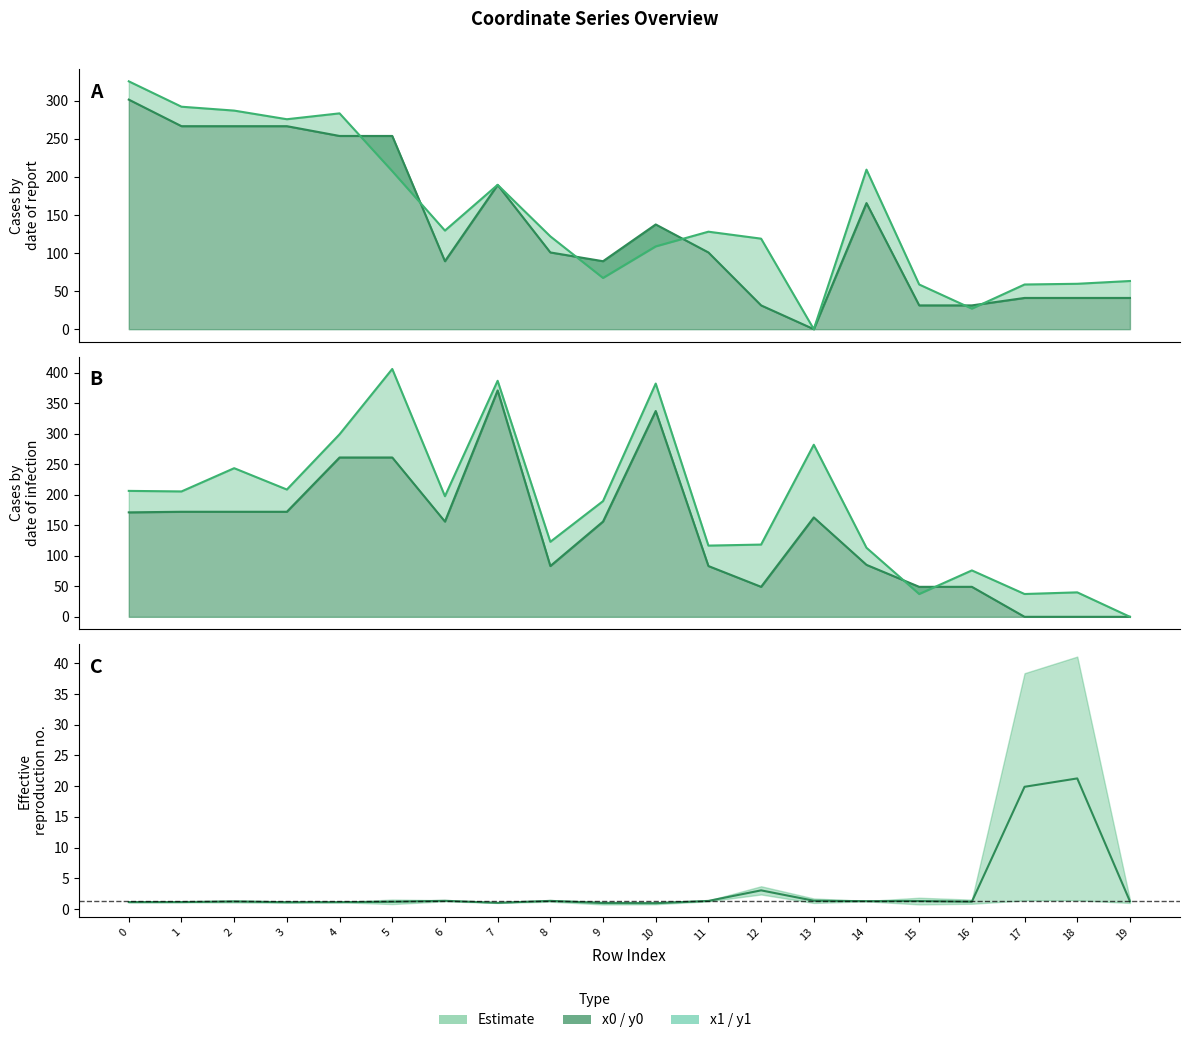

What is the approximate value of x0 at 6?

156.0